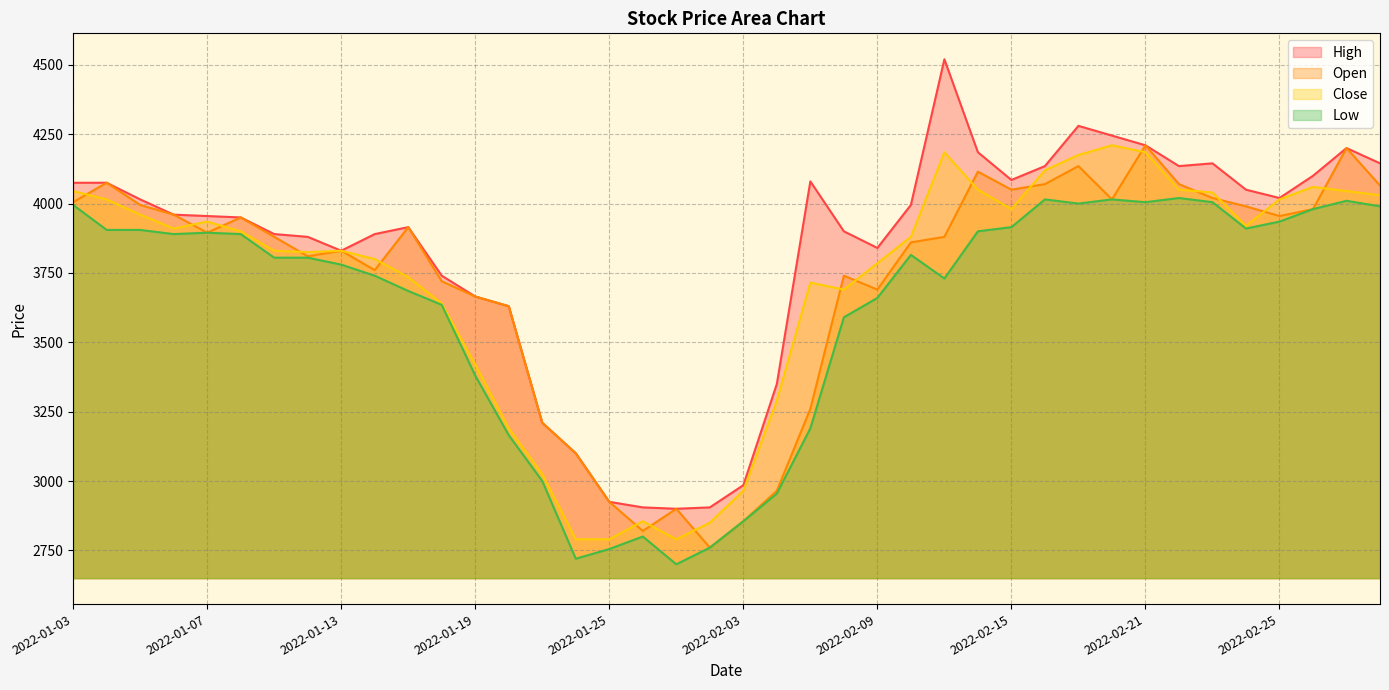

In Open, how many points are lower than both neighbors (excluding endpoints)?

9